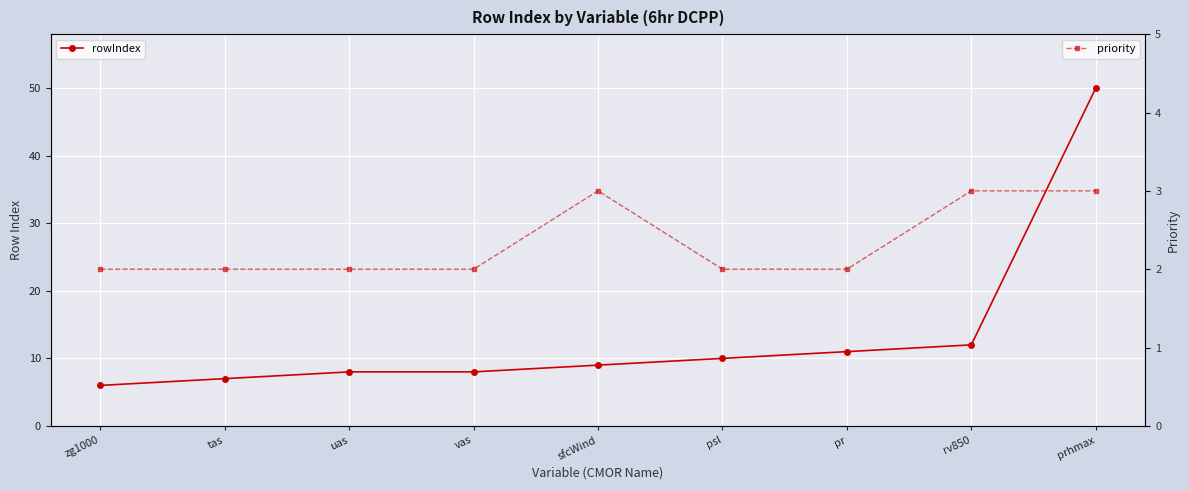

Reading left to right, extract all data points from this chart.

rowIndex: zg1000=6	tas=7	uas=8	vas=8	sfcWind=9	psl=10	pr=11	rv850=12	prhmax=50
priority: zg1000=2	tas=2	uas=2	vas=2	sfcWind=3	psl=2	pr=2	rv850=3	prhmax=3